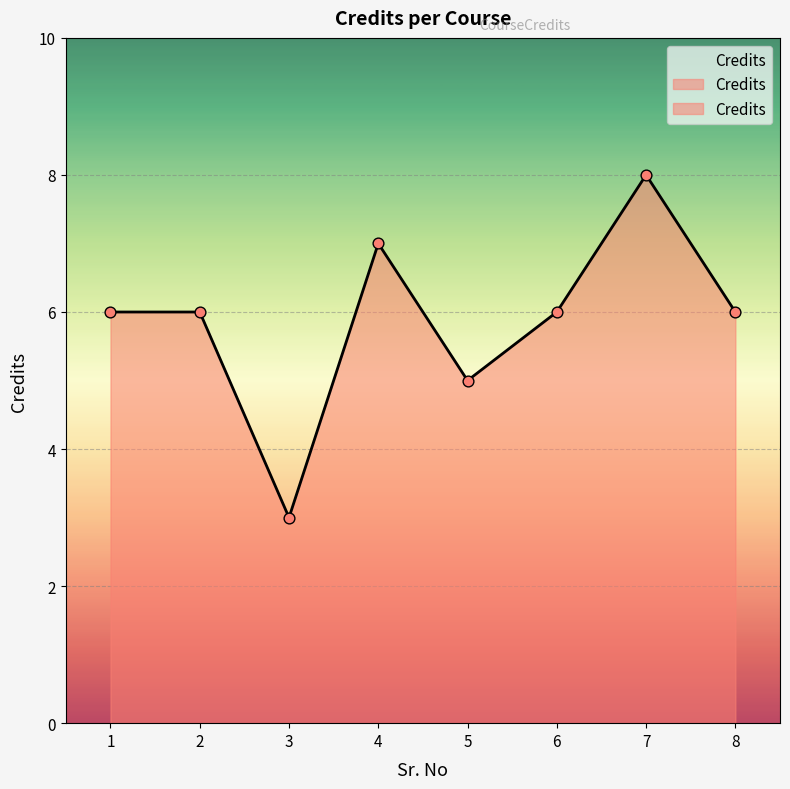

Approximately how many times larger is the value at 5 compared to 4?

0.7